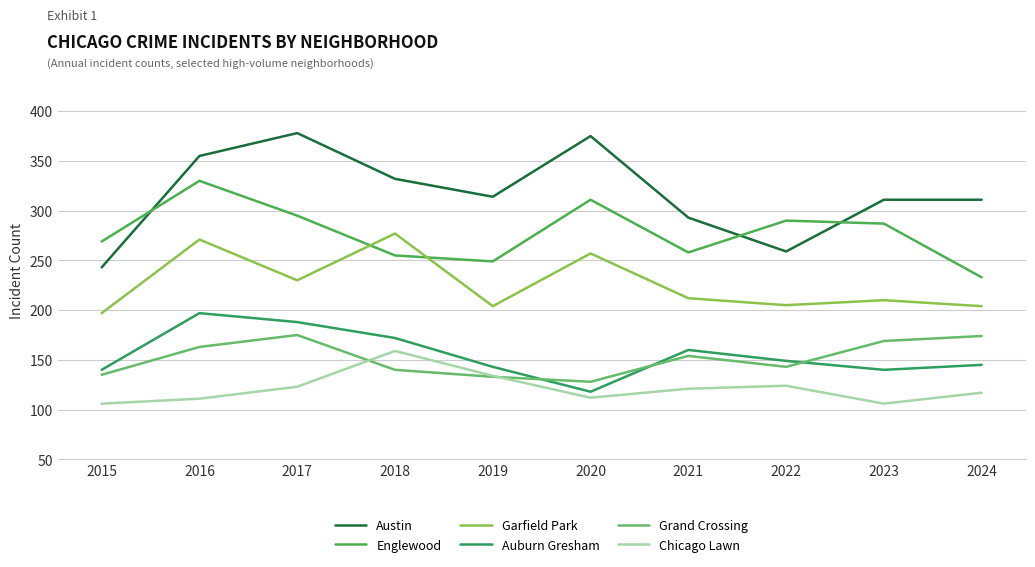

What is the difference between the Grand Crossing values at 2020 and 2016?

35